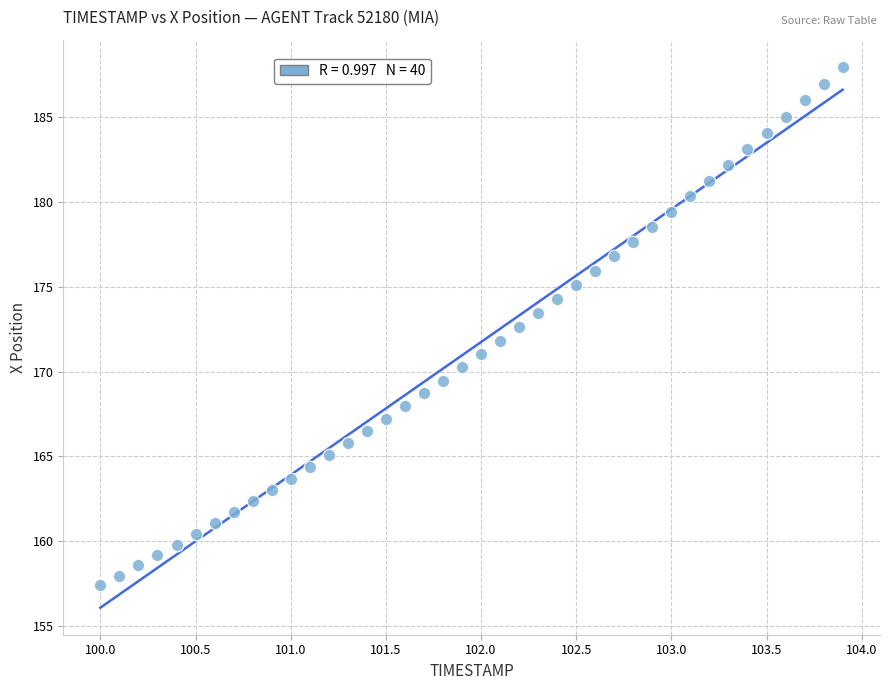

What is the range of X values (max minus min)?

3.9